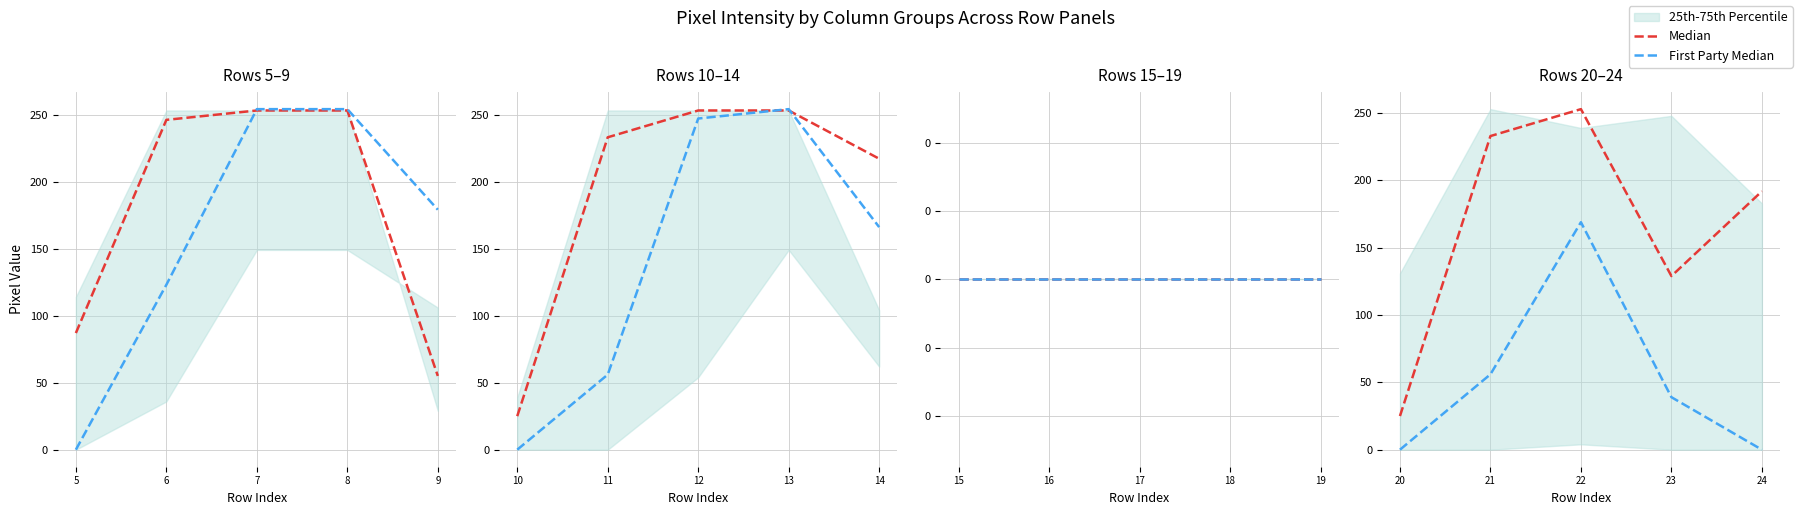

Does the chart have visible grid lines?

Yes